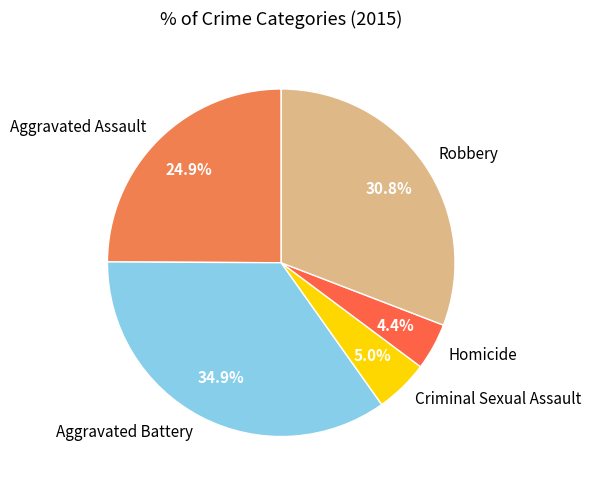

How many slices are in this pie chart?

5